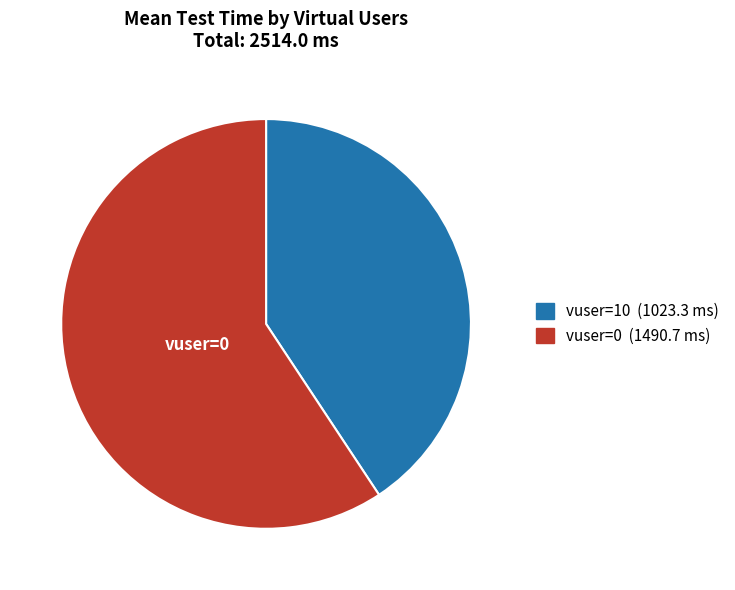

Does vuser=10 represent more than half of the total?

No